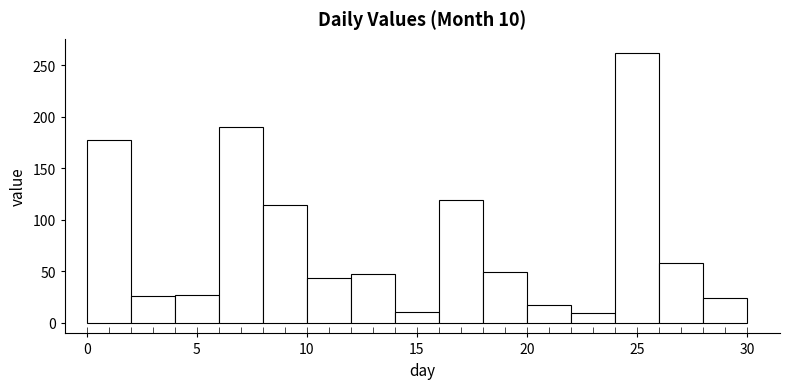

Which range on the x-axis has the tallest bar?

24 to 26